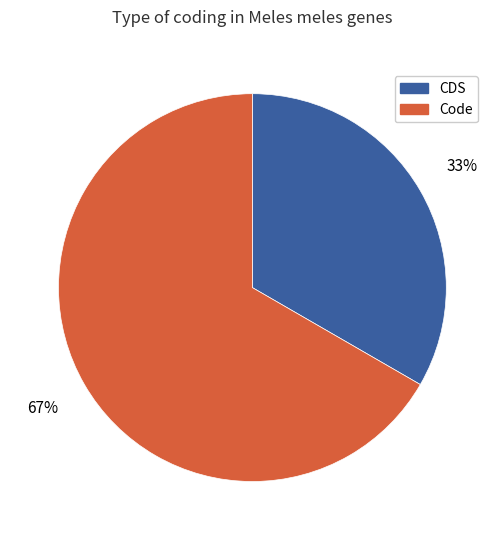

Which category has the smallest portion of the pie?

CDS